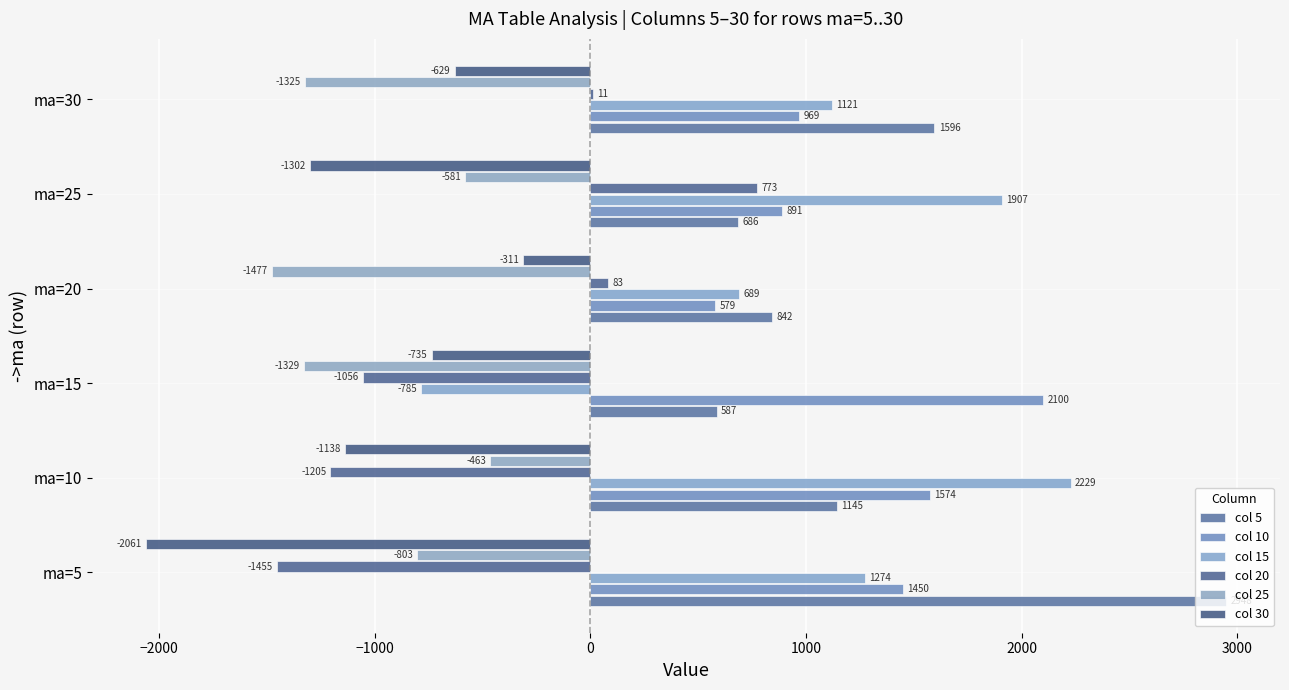

What are all the series names shown in the legend?

col 5, col 10, col 15, col 20, col 25, col 30